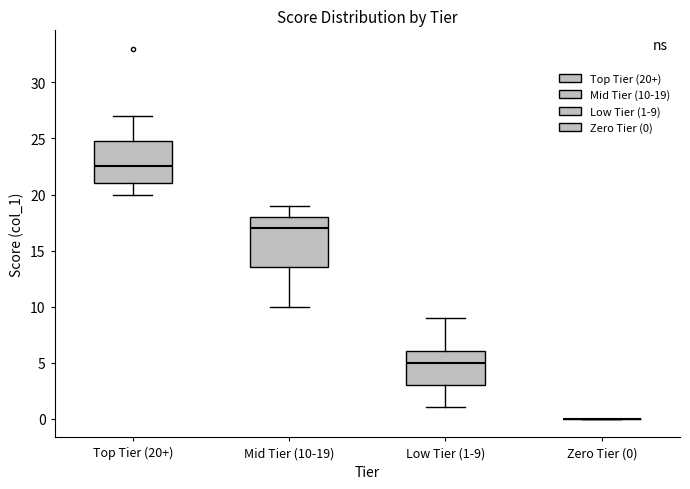

Reading left to right, read every box against the y-axis: the position of its median line, the range the box covers, and the ends of its whiskers. The values are not printed on the chart, so give them approximately, as read against the axis.

Top Tier (20+): median 22.5, box 21.0 to 25.0, whiskers 20.0 to 27.0
Mid Tier (10-19): median 17.0, box 13.5 to 18.0, whiskers 10.0 to 19.0
Low Tier (1-9): median 5.0, box 3.0 to 6.0, whiskers 1.0 to 9.0
Zero Tier (0): box collapsed to a line at 0.0, whiskers 0.0 to 0.0